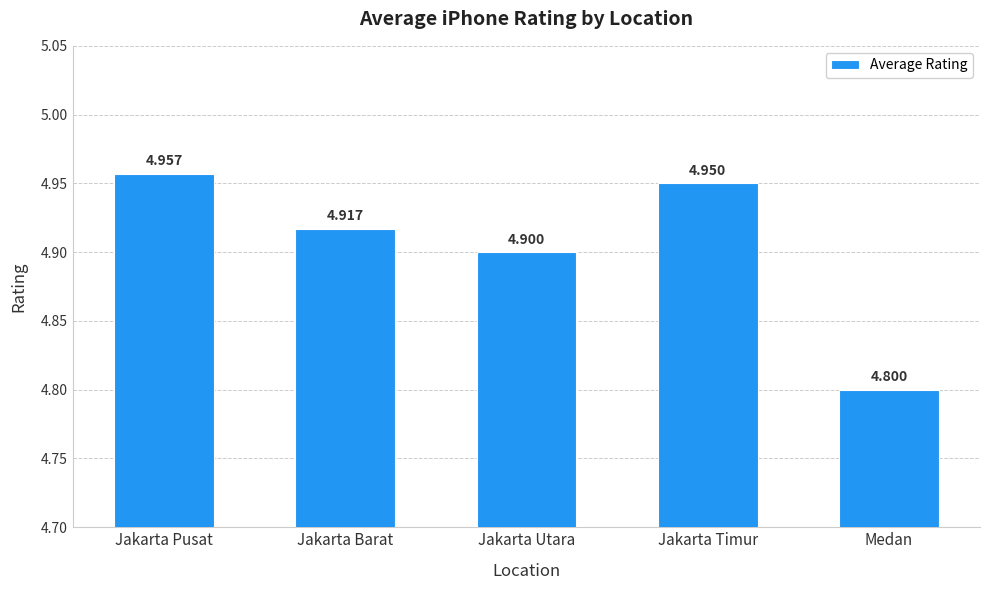

Approximately how many times larger is the value at Jakarta Pusat compared to Medan?

1.0